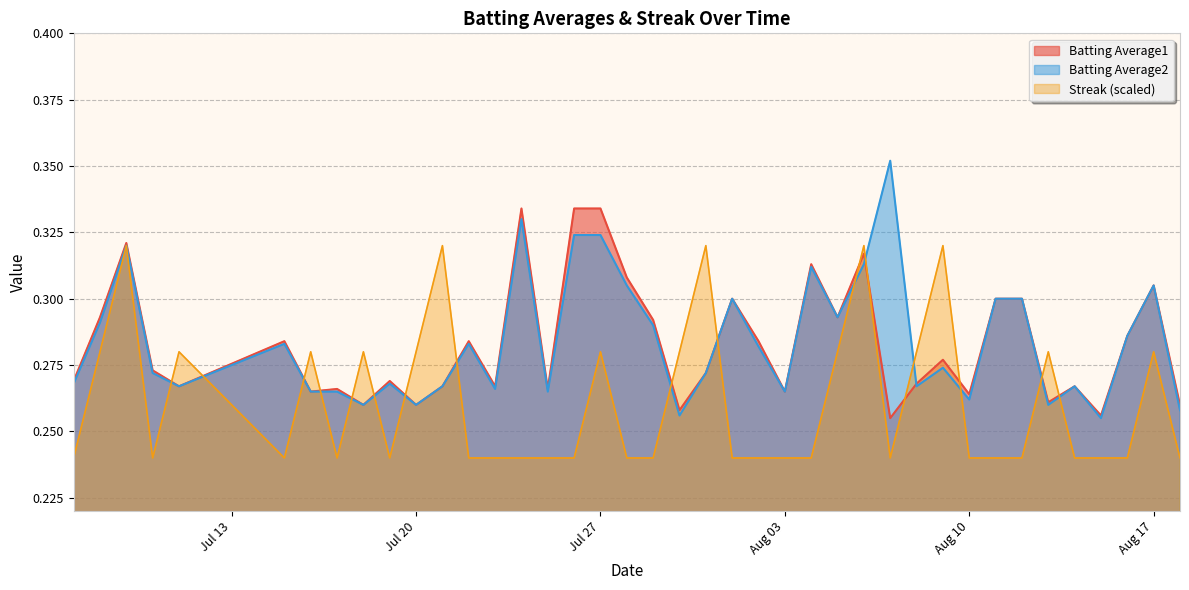

List the series in order of their peak value, highest first.

Batting Average2, Batting Average1, Streak (scaled)